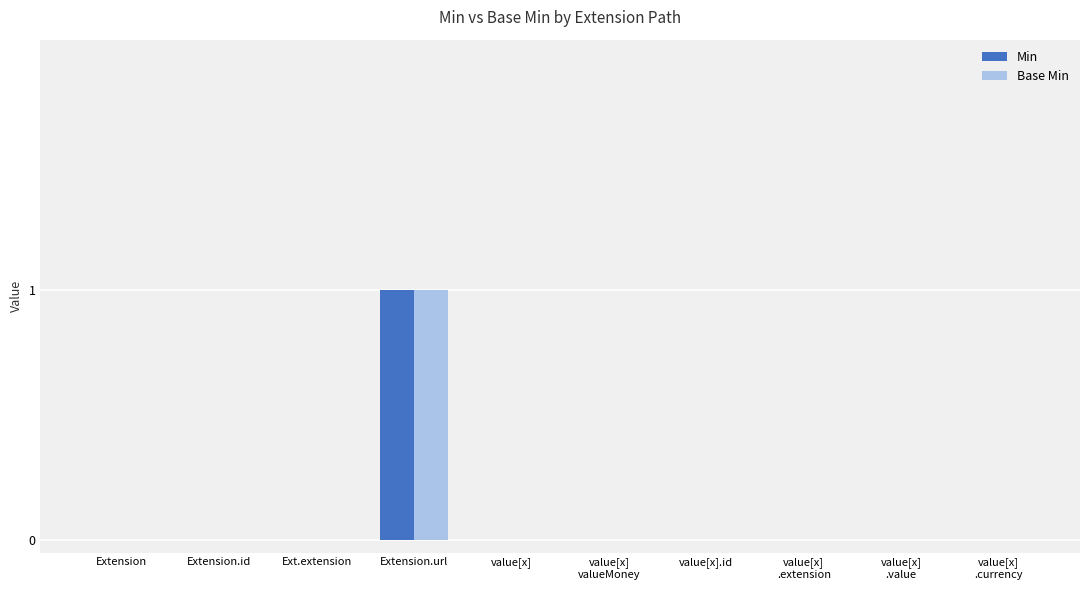

At which category is the sum across all series the highest?

Extension.url